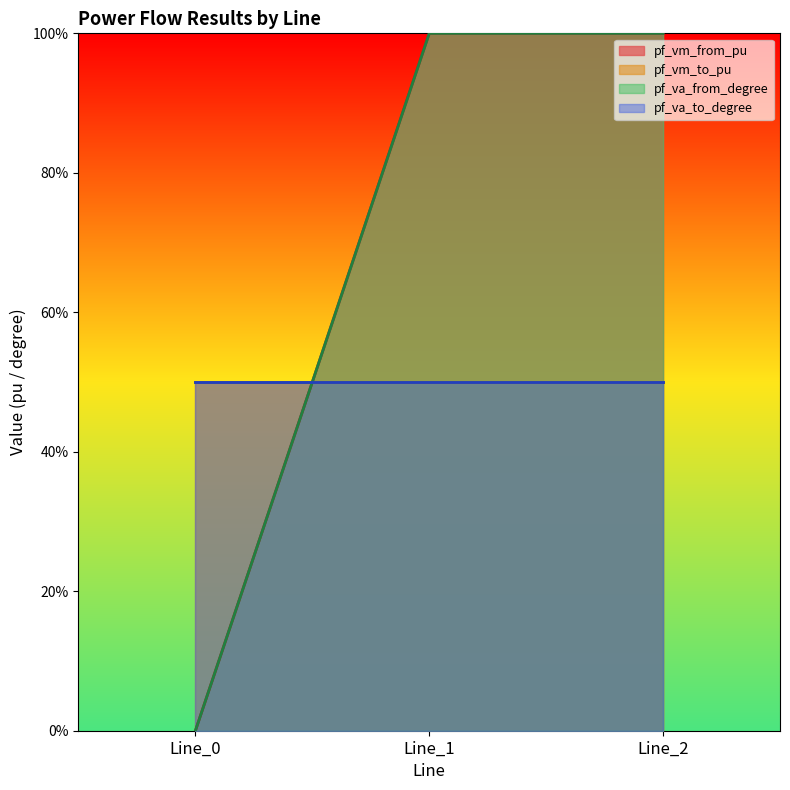

Is it true that pf_va_from_degree equals 100.0 at Line_2?

True